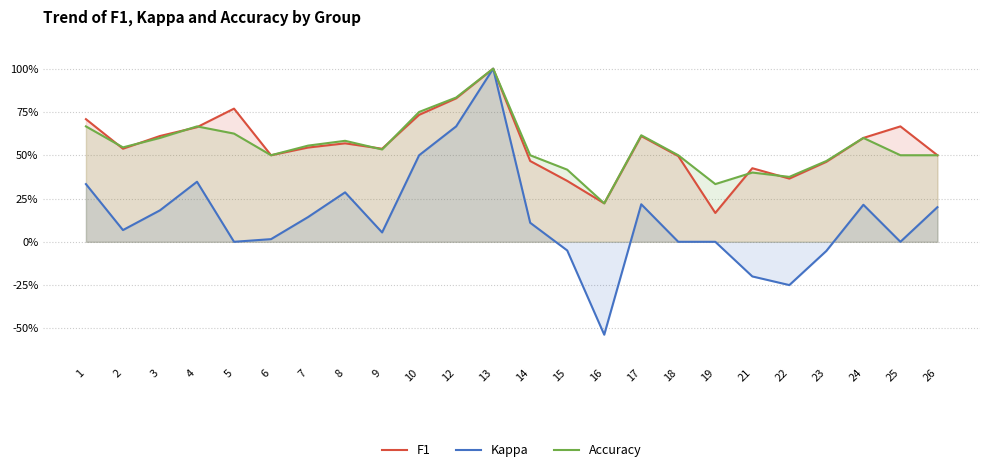

How many negative values does the Kappa series have?

5